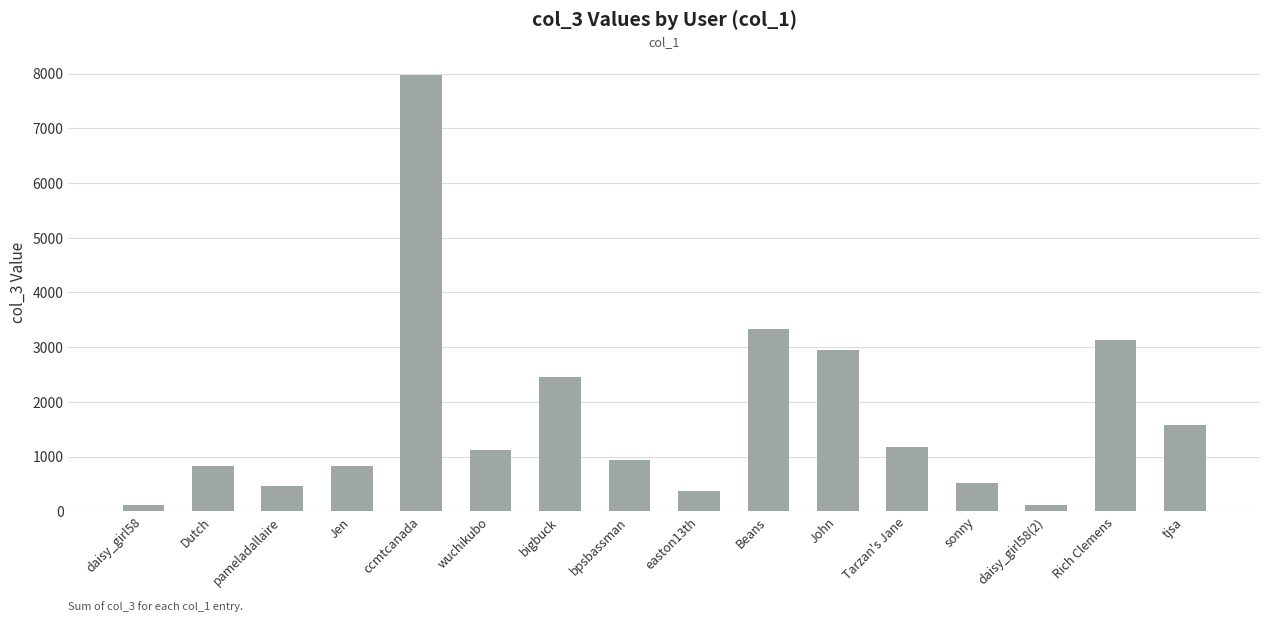

The value at Rich Clemens is 3131. True or false?

True